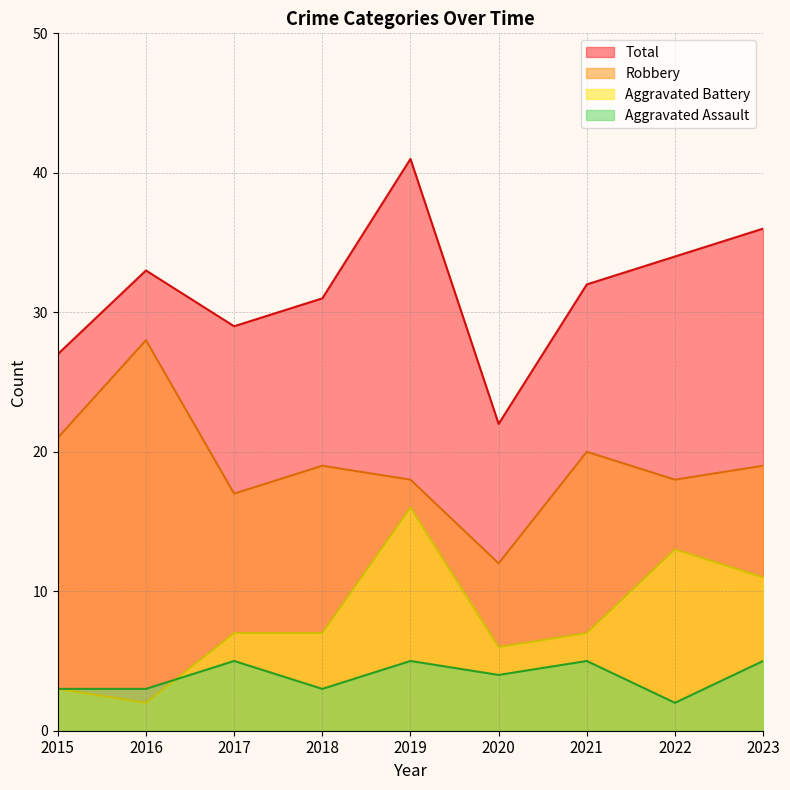

Reading left to right, list all the values displayed in this chart.

Aggravated Assault: 3	3	5	3	5	4	5	2	5
Aggravated Battery: 3	2	7	7	16	6	7	13	11
Robbery: 21	28	17	19	18	12	20	18	19
Total: 27	33	29	31	41	22	32	34	36